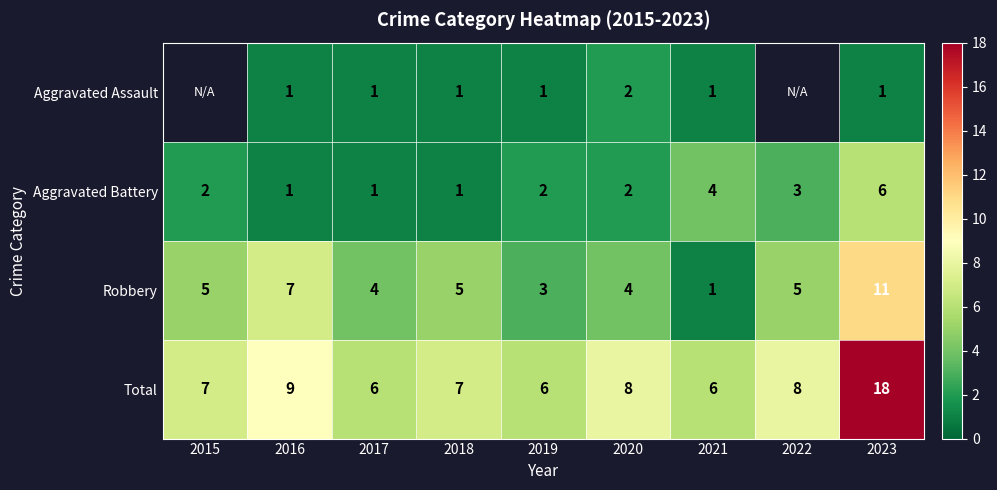

What is the maximum value shown in the chart?

18.0